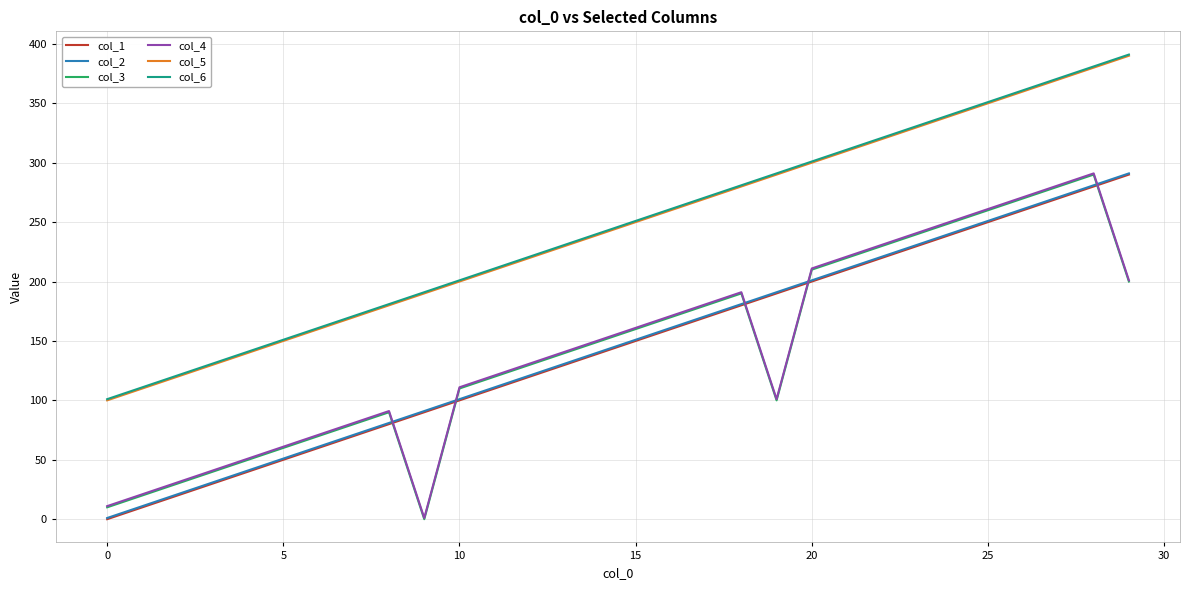

True or false: col_6 and col_5 cross at least once.

False